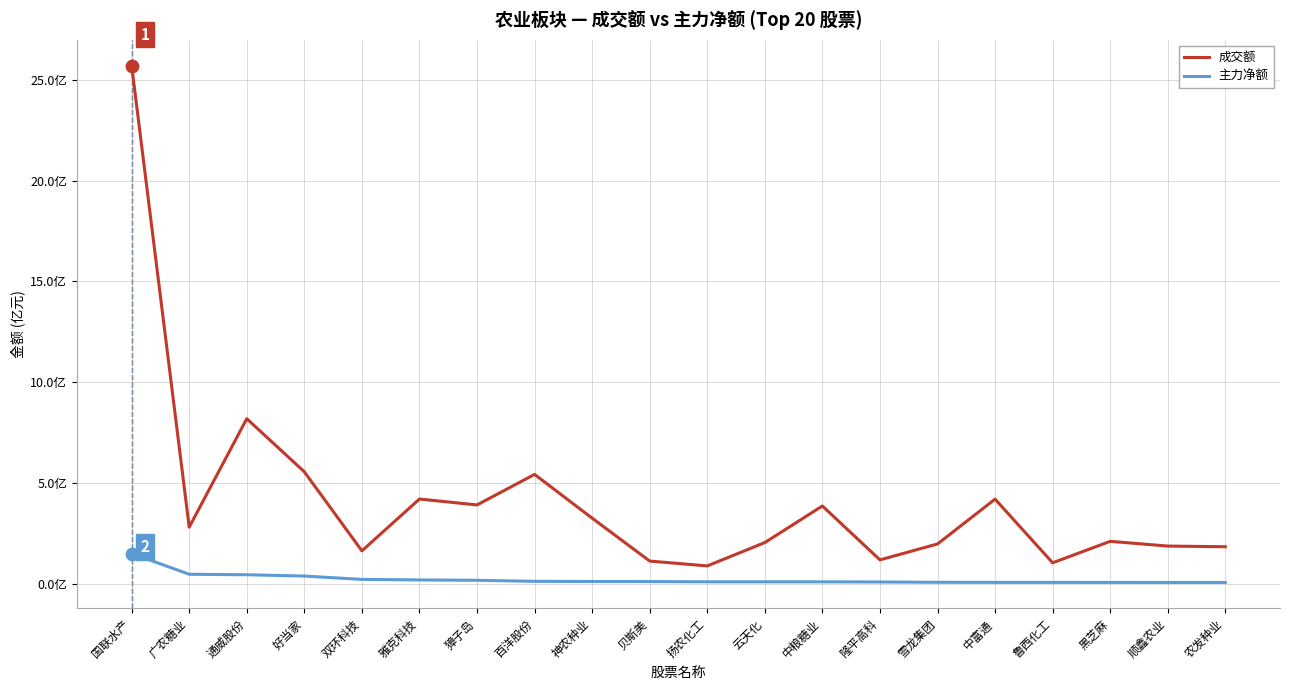

Which series has the largest total across all categories?

成交额